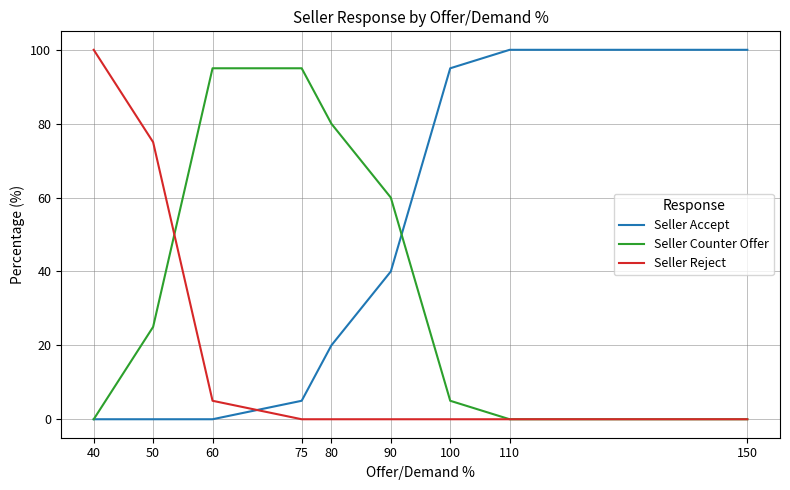

The Seller Accept series shows 5 at 75. True or false?

True